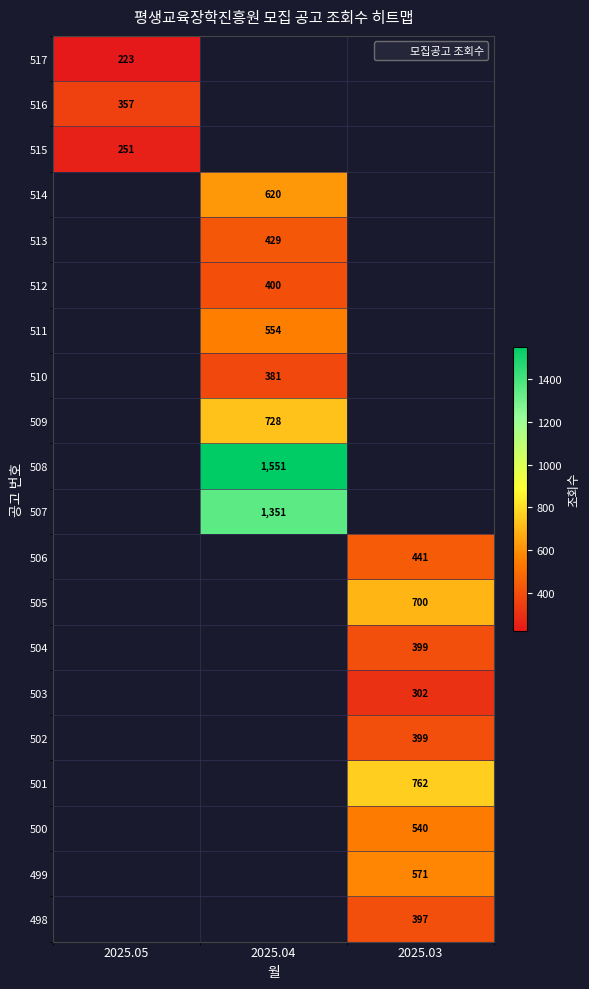

List the series in order of their peak value, lowest first.

517, 515, 516, 514, 513, 512, 511, 510, 509, 508, 507, 506, 505, 504, 503, 502, 501, 500, 499, 498